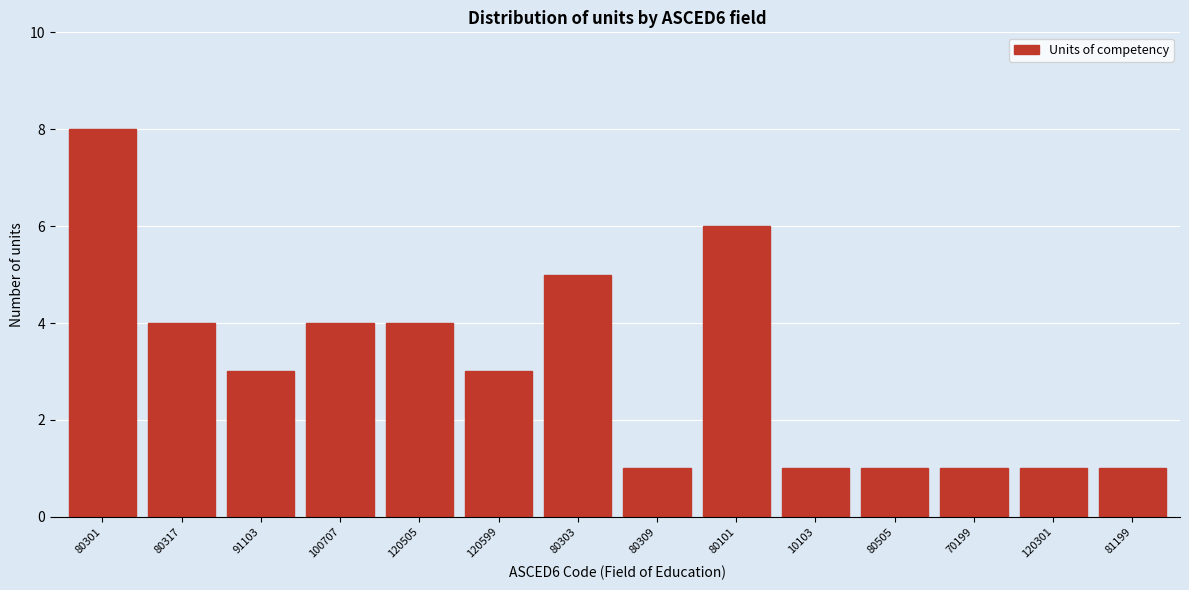

Reading right to left, transcribe all the data shown in this chart.

81199=1	120301=1	70199=1	80505=1	10103=1	80101=6	80309=1	80303=5	120599=3	120505=4	100707=4	91103=3	80317=4	80301=8